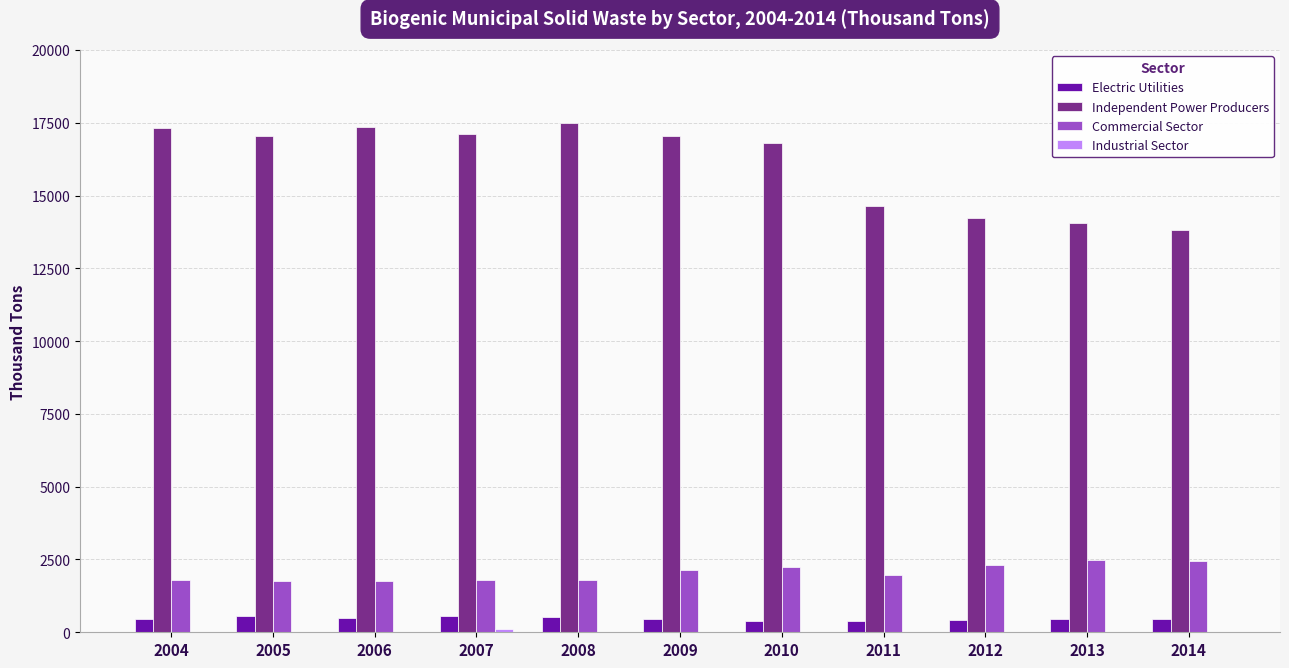

Does the chart contain stacked bars?

No